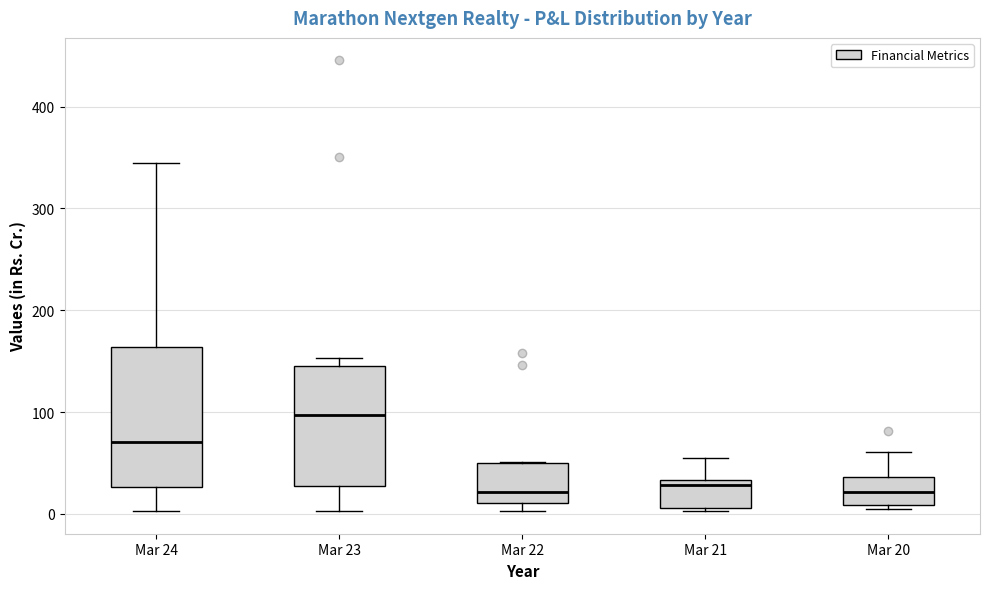

Reading left to right, transcribe this box plot: for each box, give where its median line is, the range the box spans, and where its two whiskers end, as read against the y-axis. The values are not printed on the chart, so give them approximately, as read against the axis.

Mar 24: median 70, box 30 to 160, whiskers 0 to 340
Mar 23: median 100, box 30 to 150, whiskers 0 to 150 (just above the box's upper edge)
Mar 22: median 20, box 10 to 50, whiskers 0 to 50
Mar 21: median 30 (just below the box's upper edge), box 10 to 30, whiskers 0 to 50
Mar 20: median 20, box 10 to 40, whiskers 0 to 60